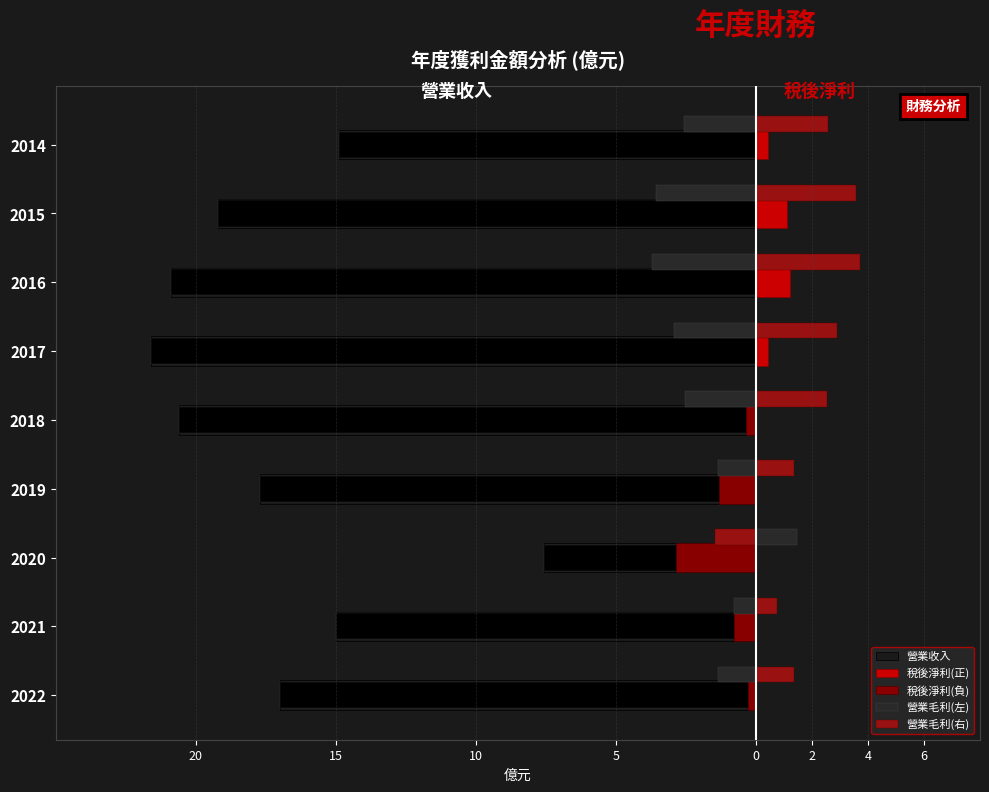

What is the maximum value for 營業毛利(左)?

1.5